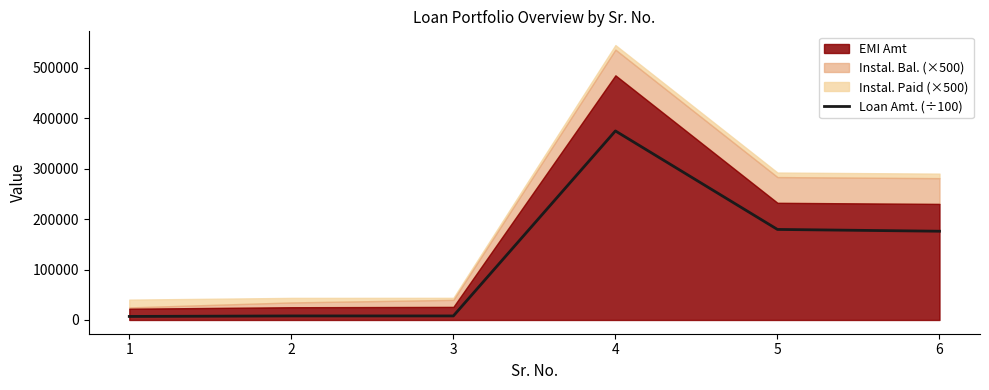

At which label does the data first exceed 175871?

4